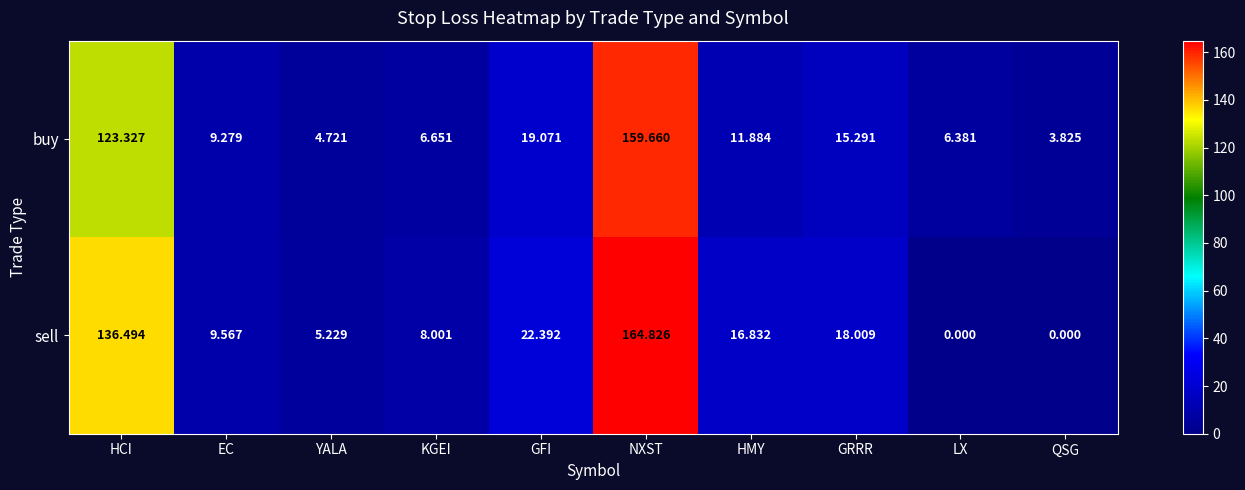

Where does the sell series first go above 16?

HCI